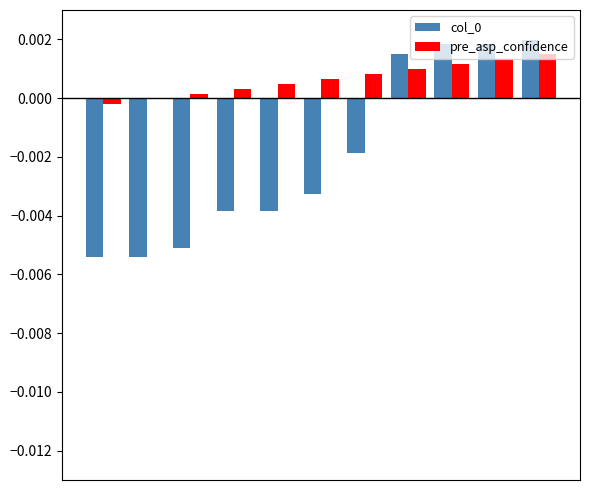

Does the chart contain stacked bars?

No